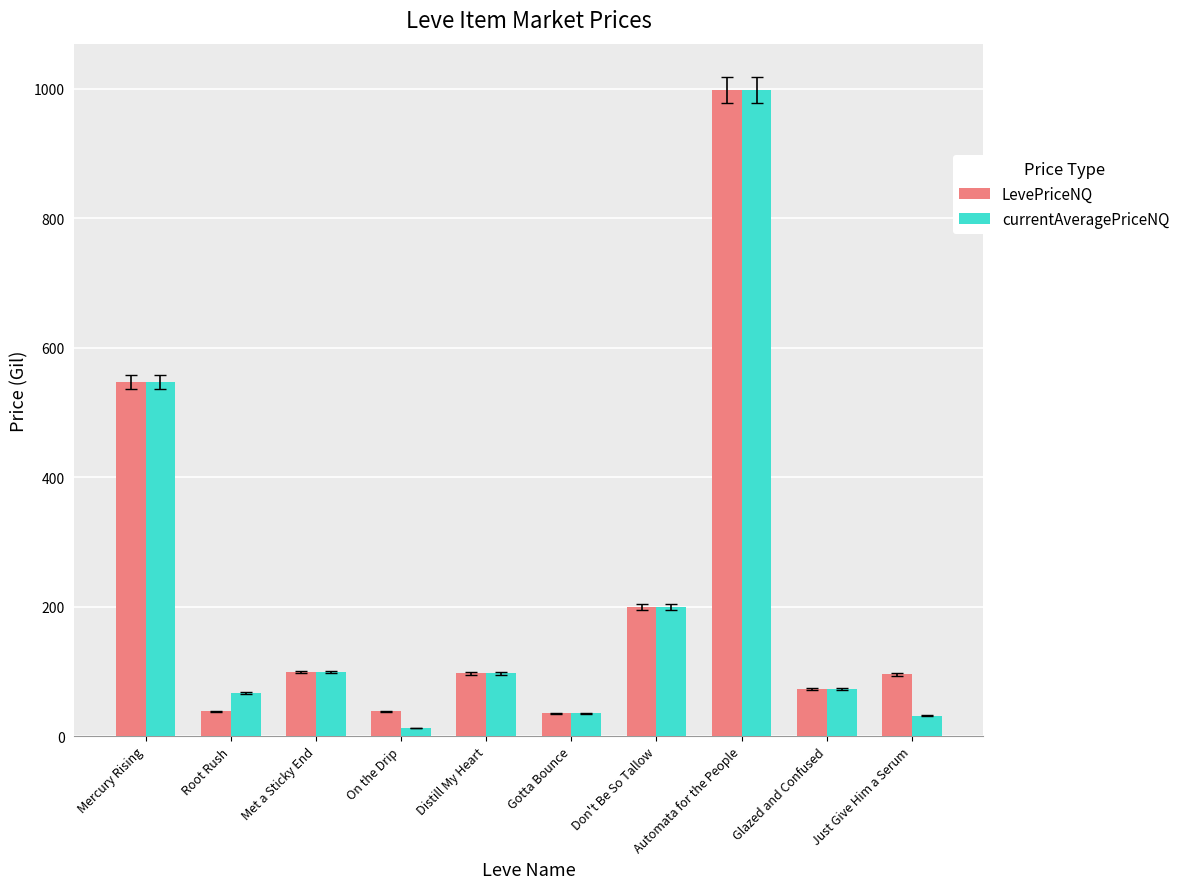

How many bars are there in each group?

2